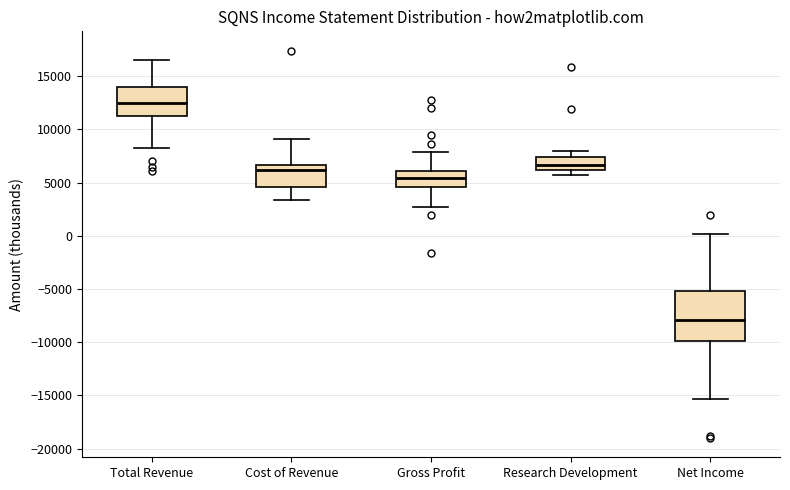

Comparing the boxes themselves (not the whiskers), which one is the tallest?

Net Income